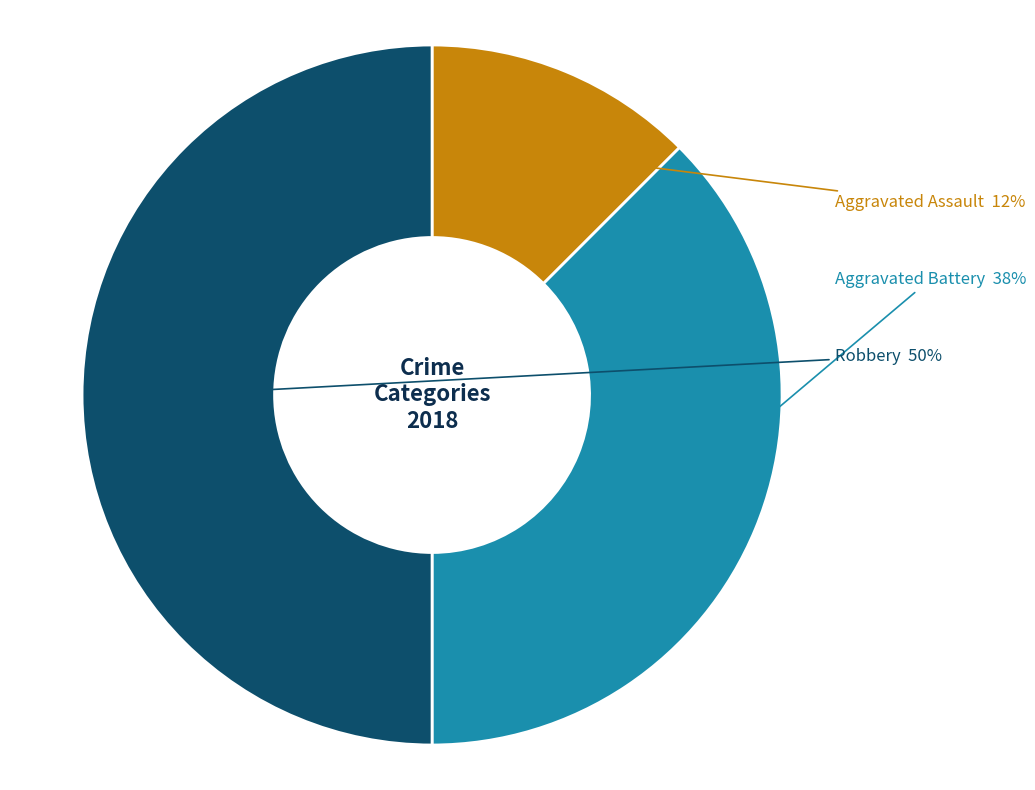

To the nearest percent, what is the average slice percentage?

33%